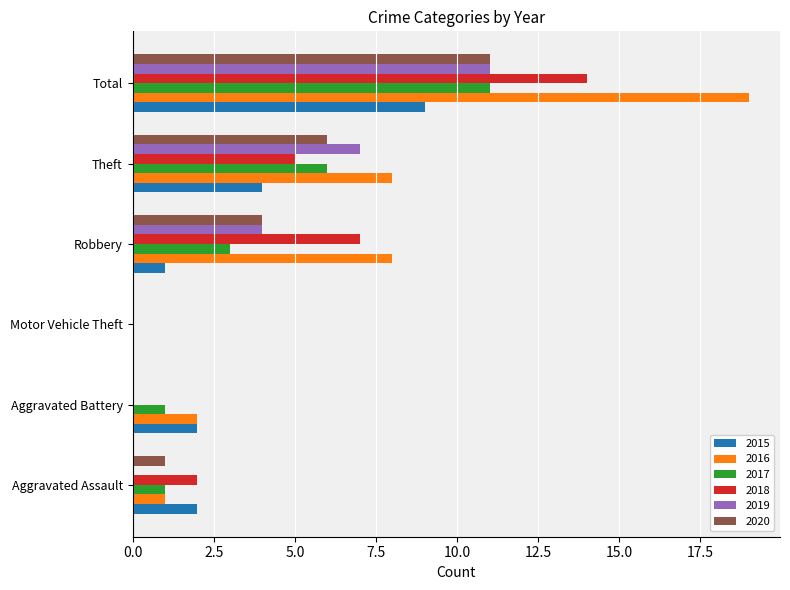

The 2017 series shows 3 at Robbery. True or false?

True